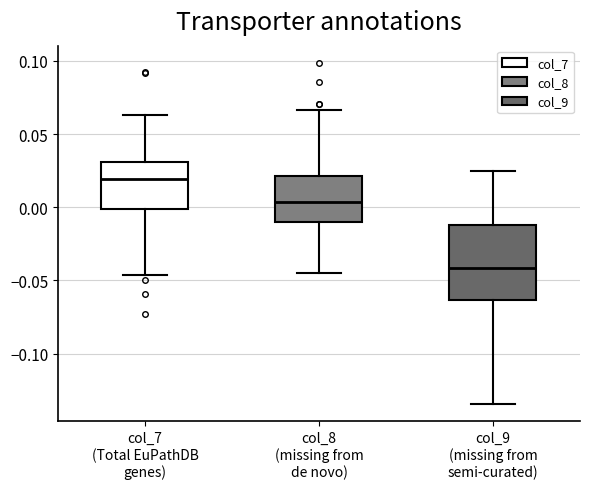

Which box has the lowest median line?

col_9 (missing from semi-curated)